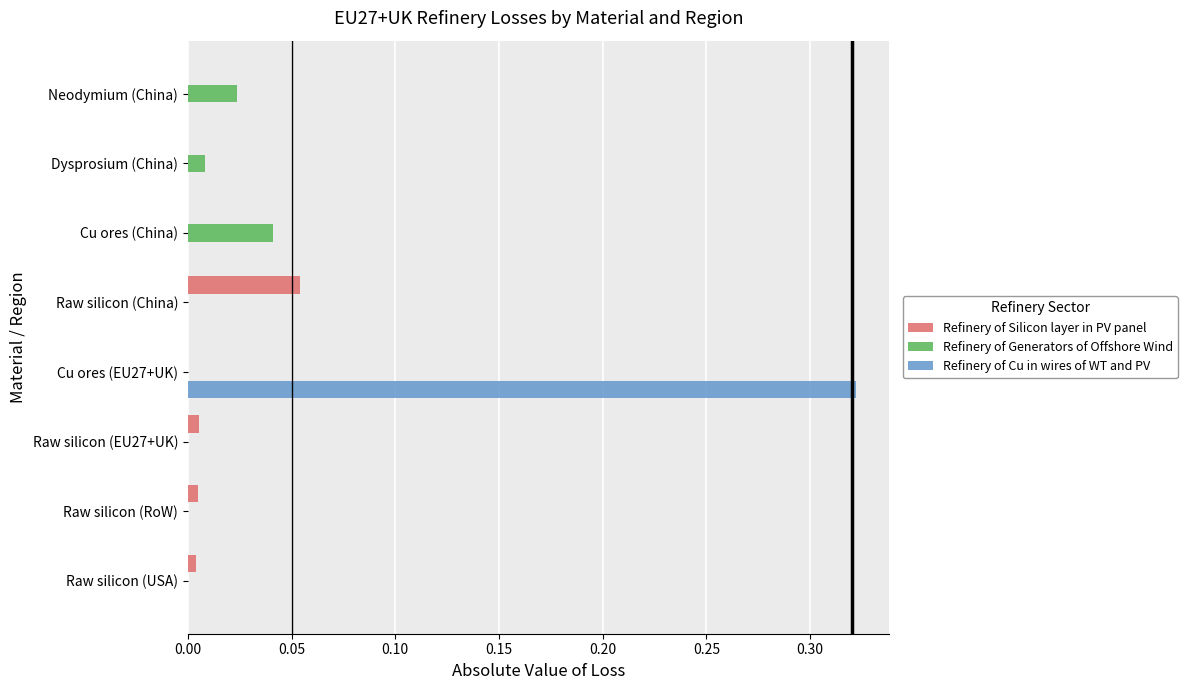

Which series has the largest total across all categories?

Refinery of Cu in wires of WT and PV